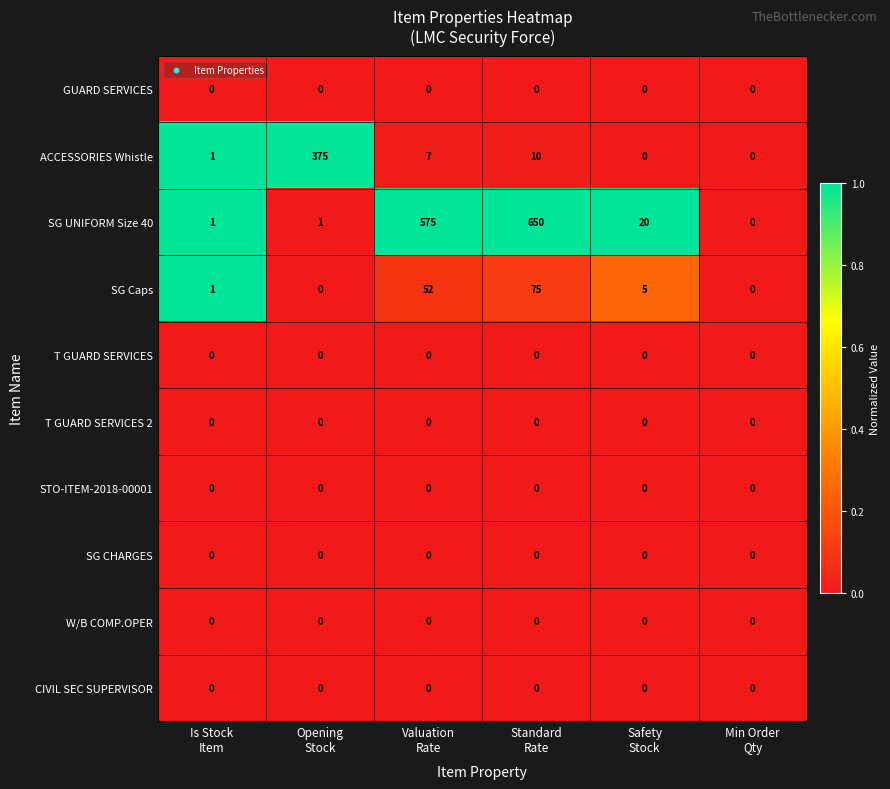

What is the sum of all ACCESSORIES Whistle values?

393